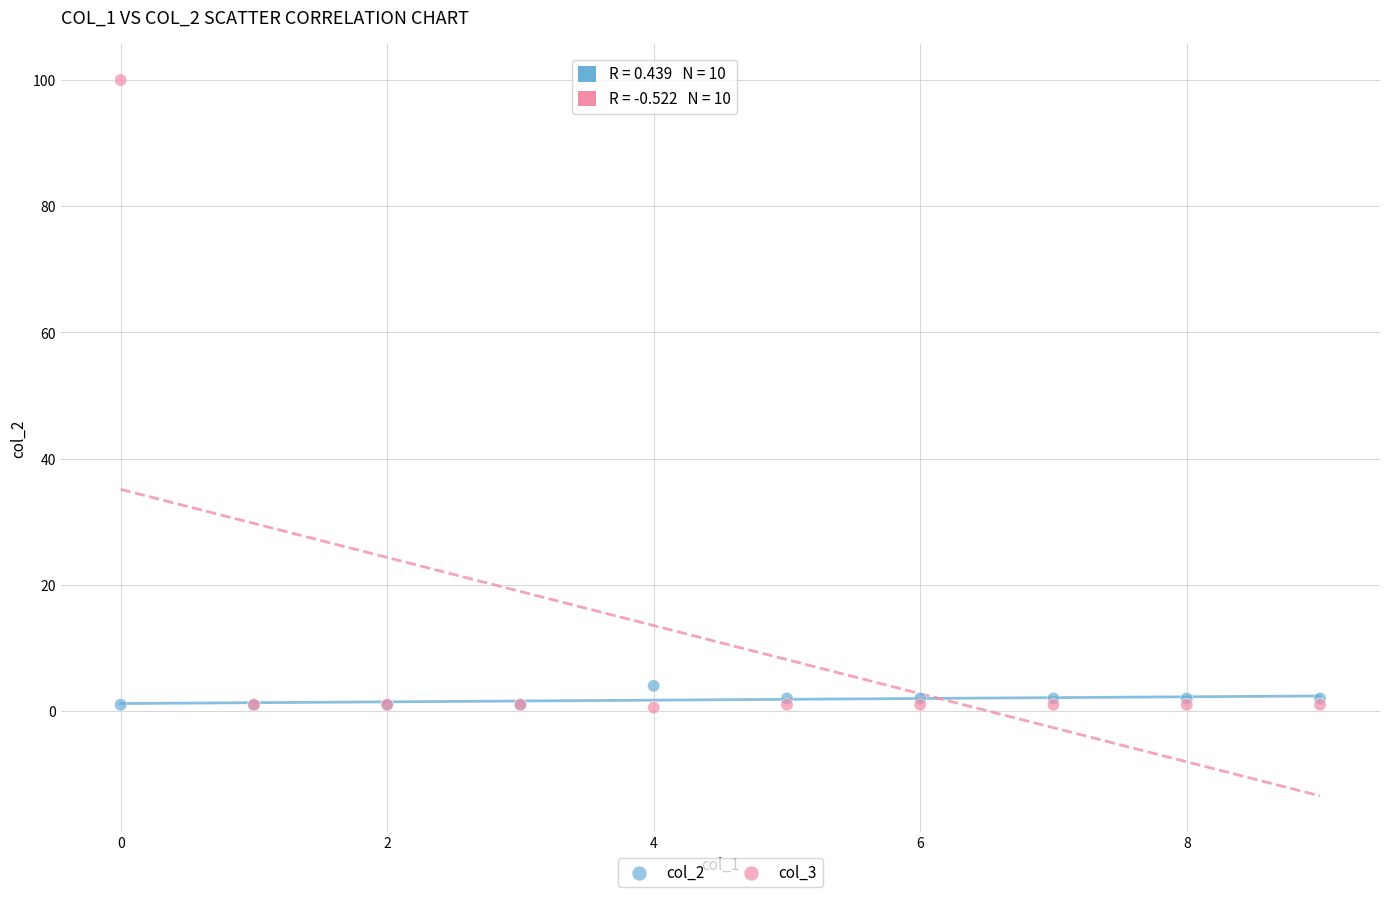

Which series has the largest Y range (max minus min)?

col_3